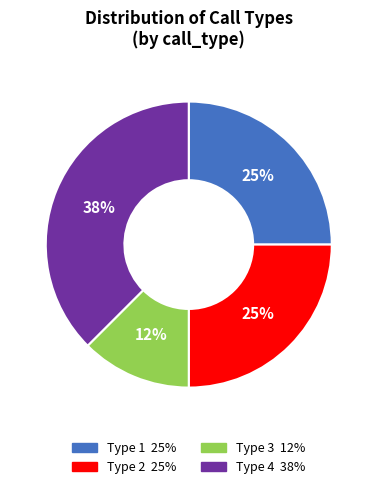

Does any single category account for the majority?

No